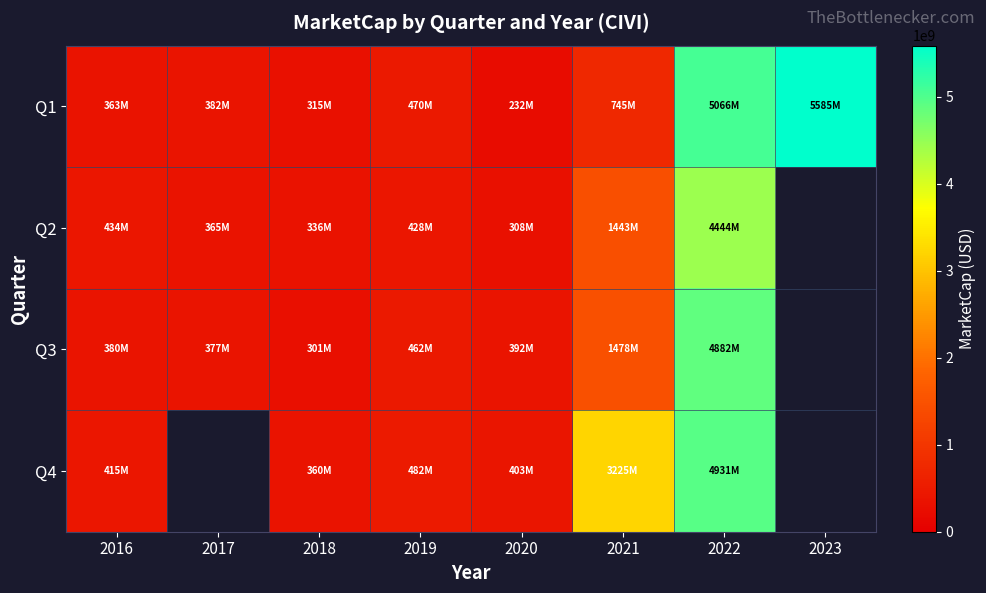

Which series has the largest total across all categories?

Q1